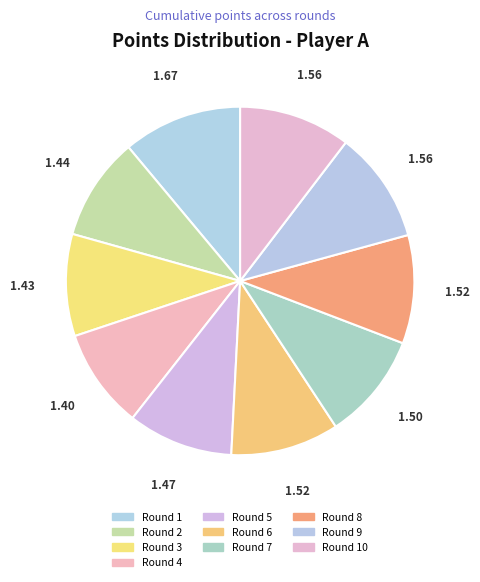

Count the number of slices in the pie.

10